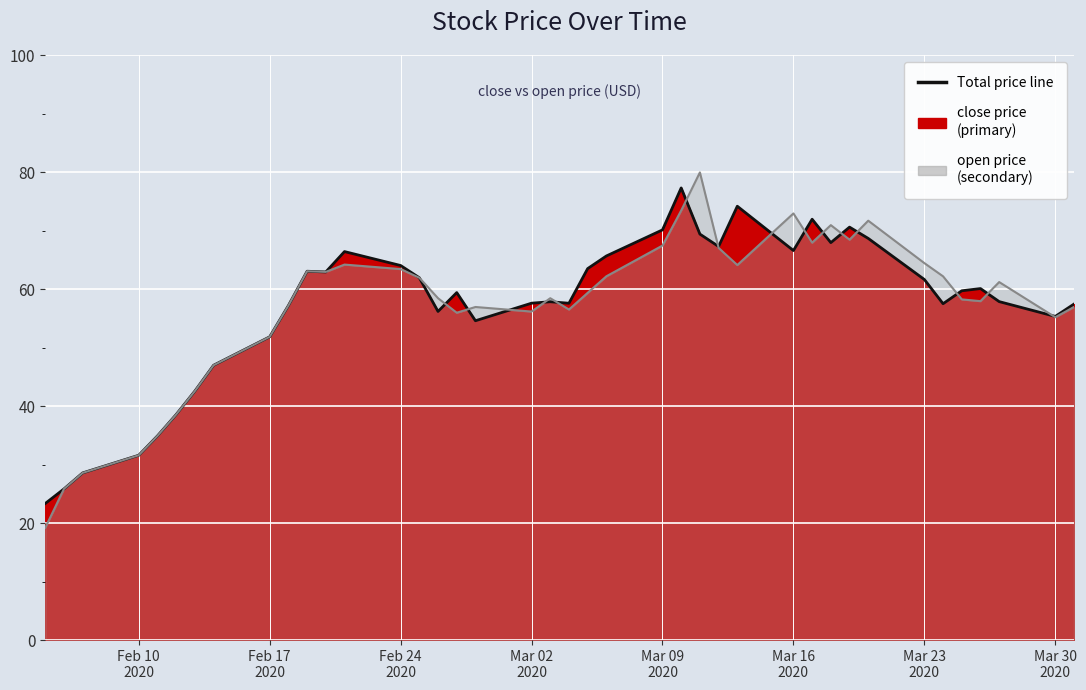

Which series has the widest spread of values?

open